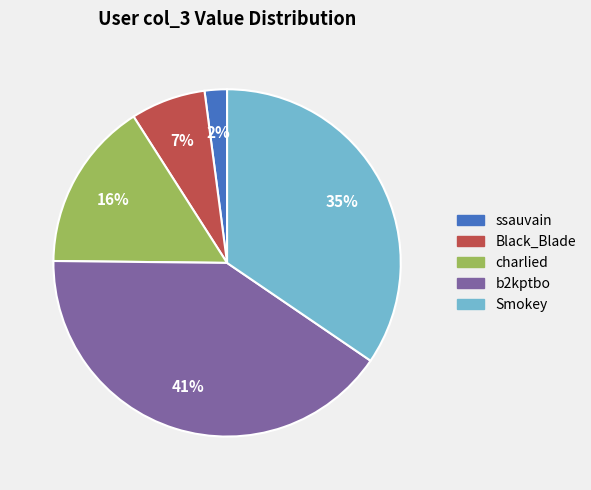

Is it true that Smokey is 35% of the pie?

True